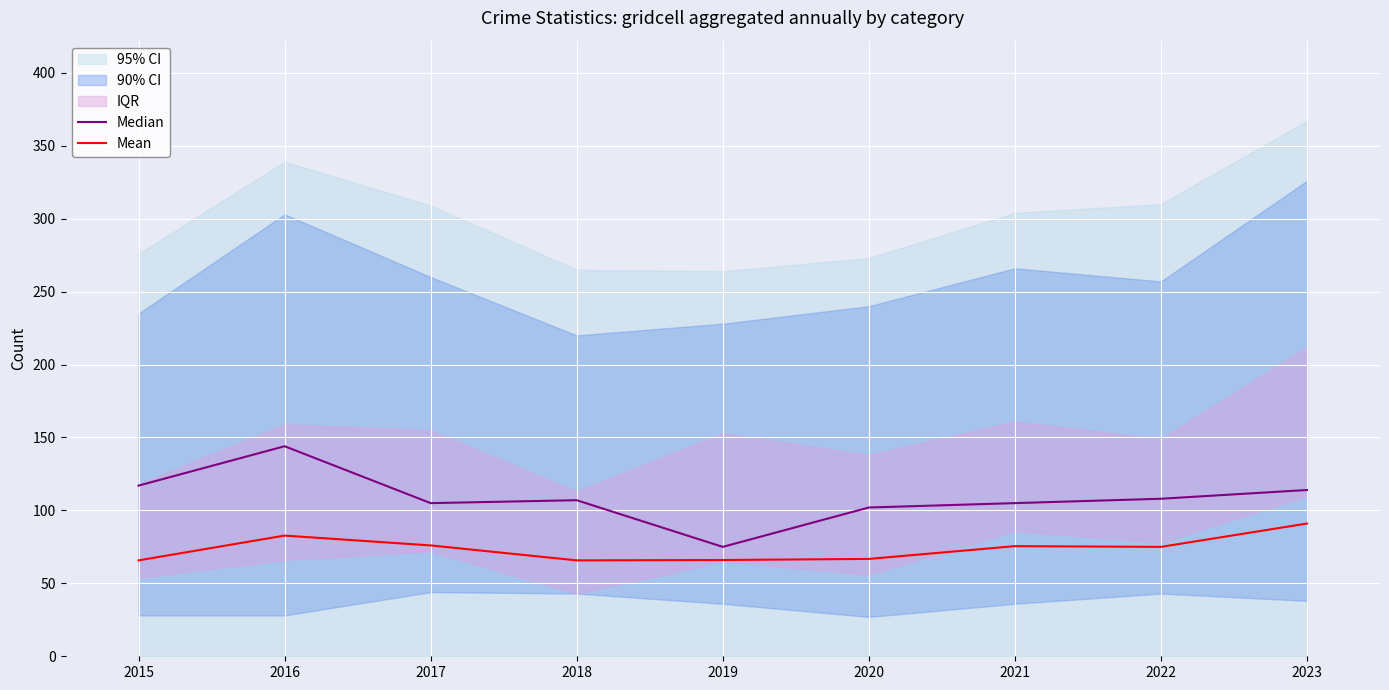

What is the difference between the maximum and minimum values in the Median series?

69.0